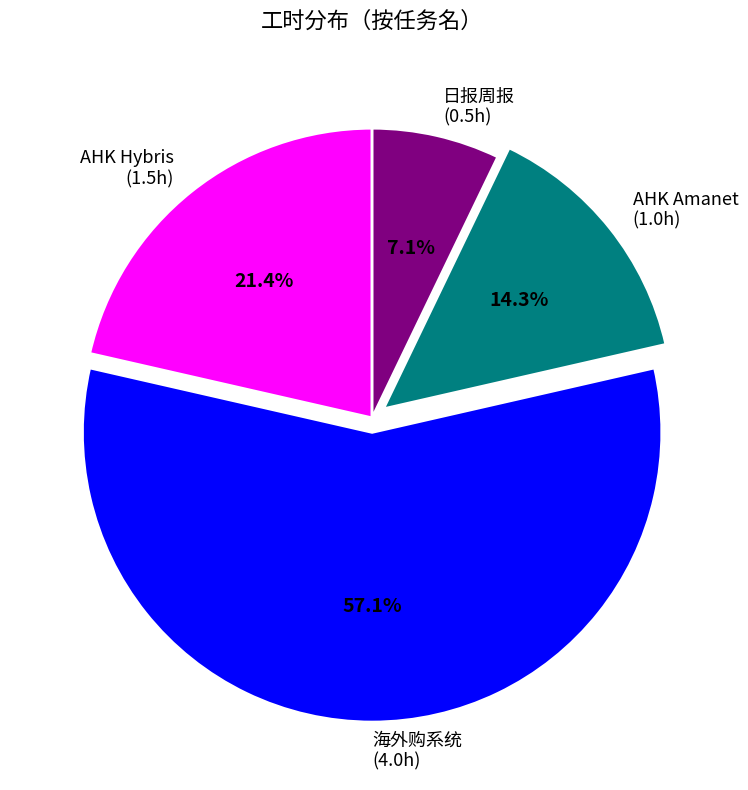

Rank the categories by value from highest to lowest.

海外购系统, AHK Hybris, AHK Amanet, 日报周报